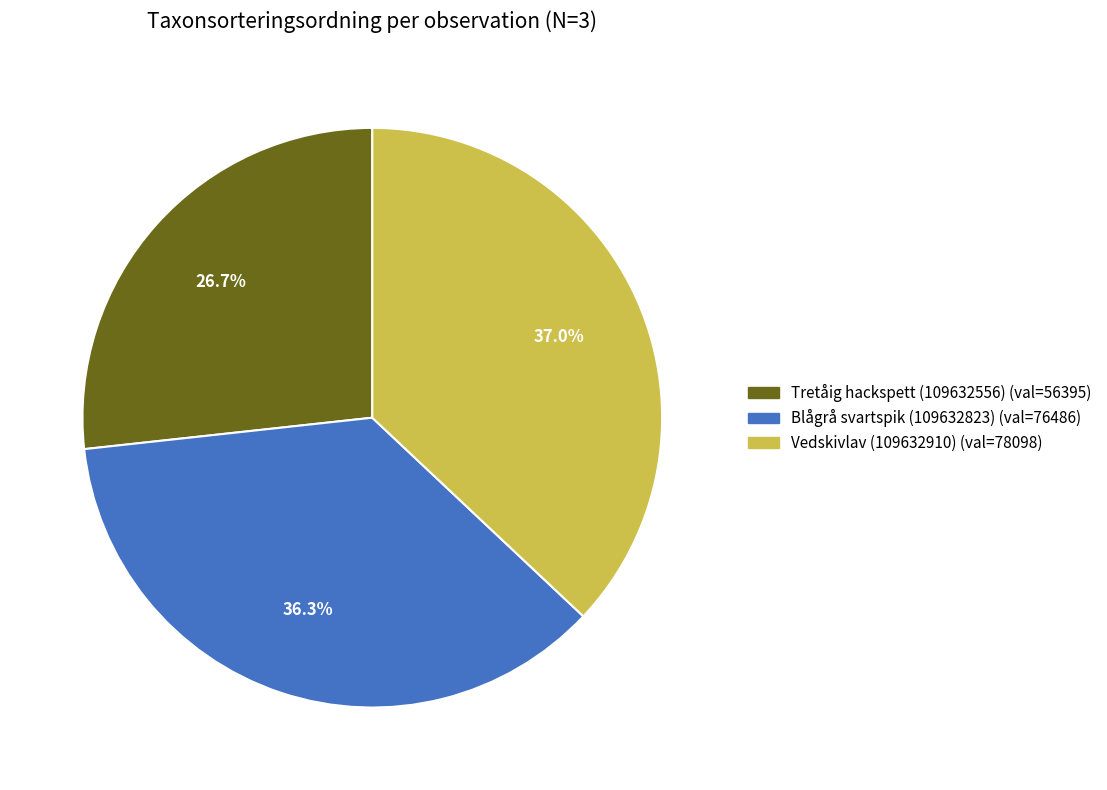

Do Tretåig hackspett (109632556) and Vedskivlav (109632910) together represent more than half of the pie?

Yes